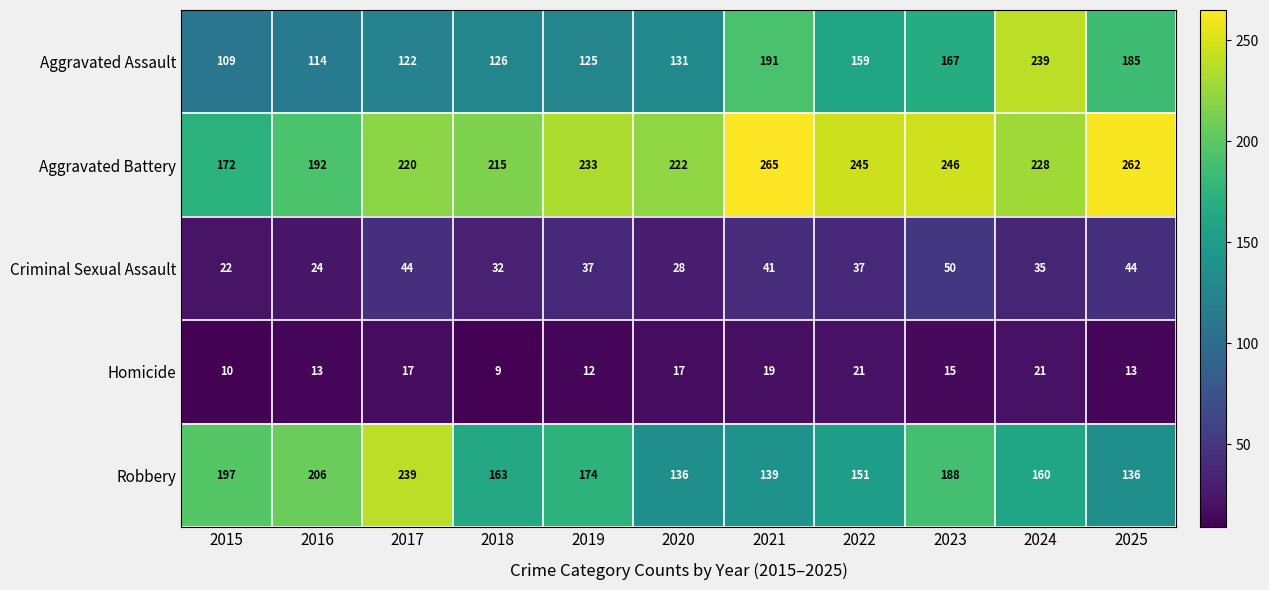

What is the total value across all series at 2019?

581